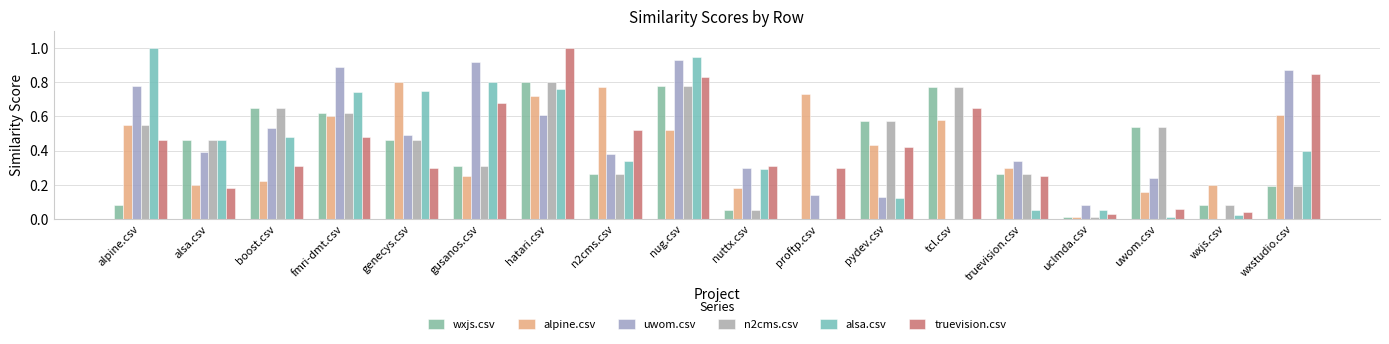

Are the bars horizontal?

No